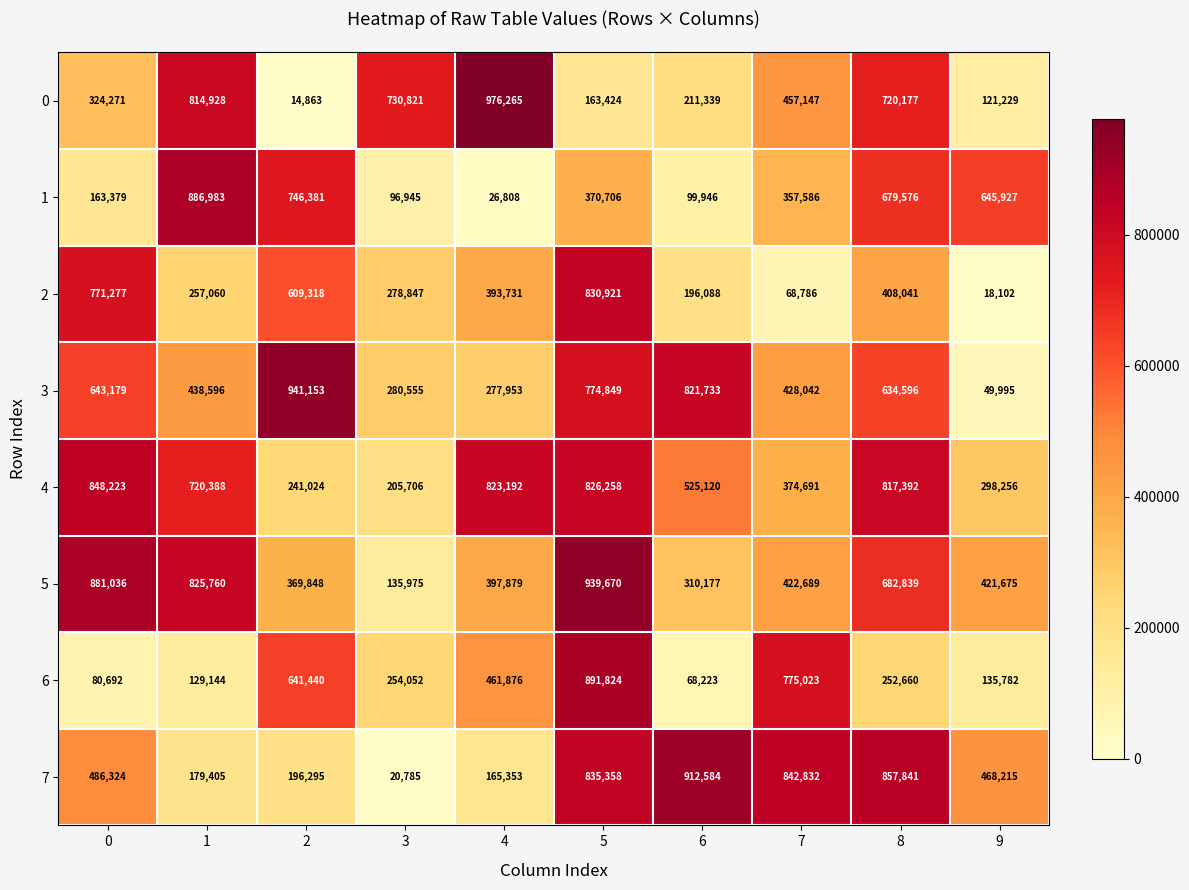

Is it true that 7 equals 835358 at 5?

True